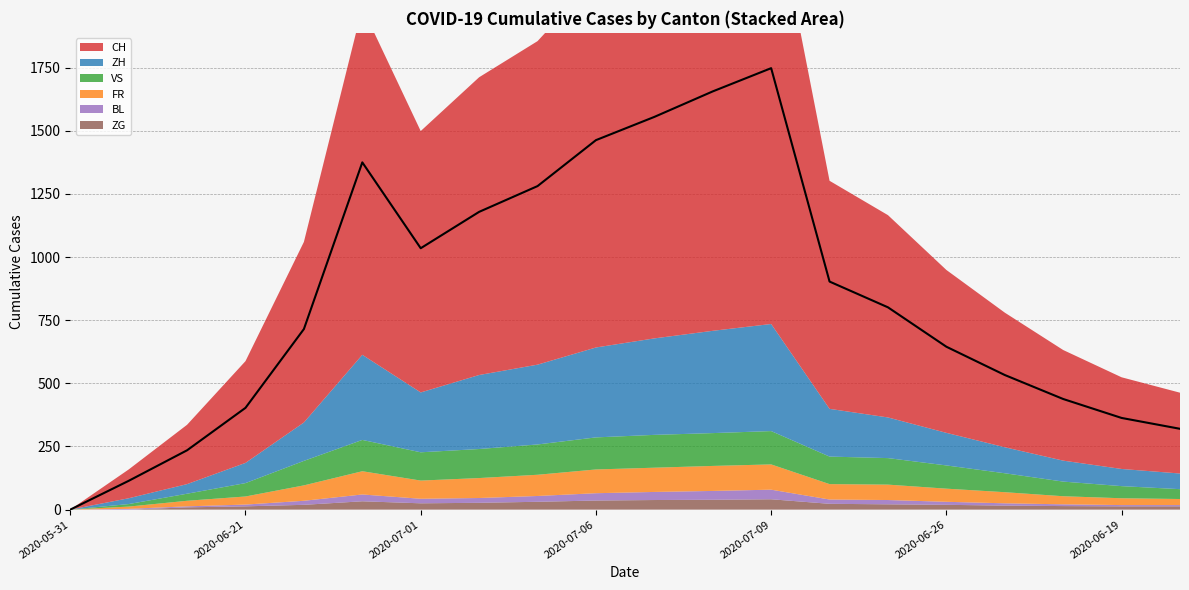

True or false: ZH and VS cross at least once.

False